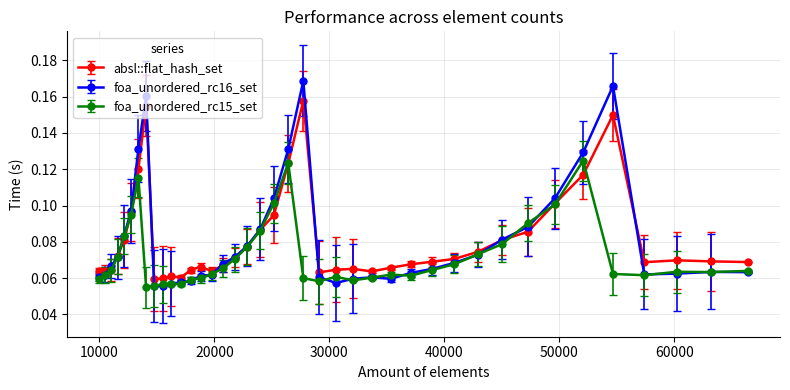

How many absl::flat_hash_set values are between 0 and 1?

40